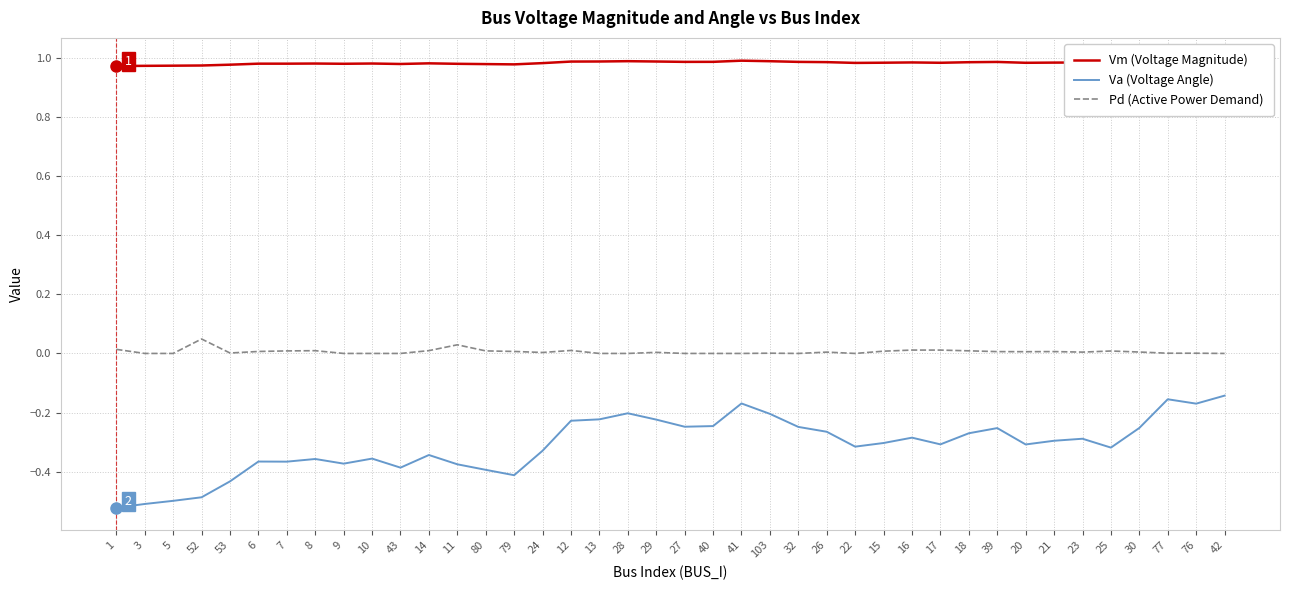

What is the label of the 12th point from the left?

14